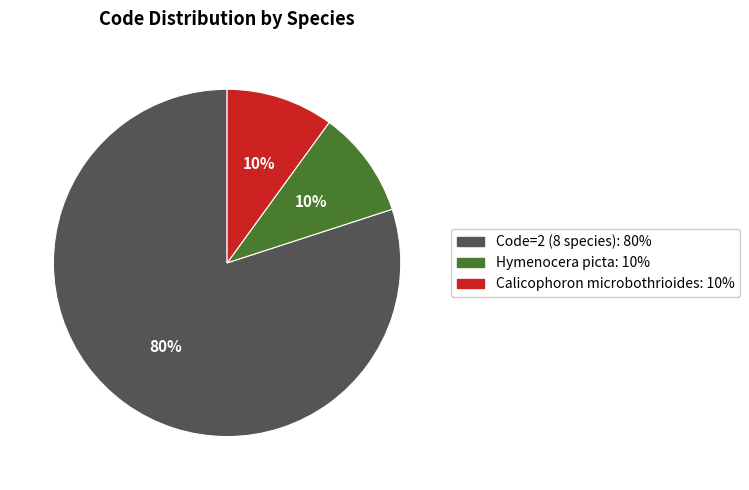

Does any single category account for the majority?

Yes